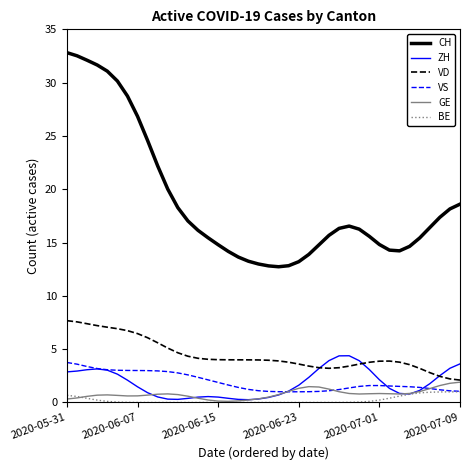

What are all the series names shown in the legend?

CH, ZH, VD, VS, GE, BE